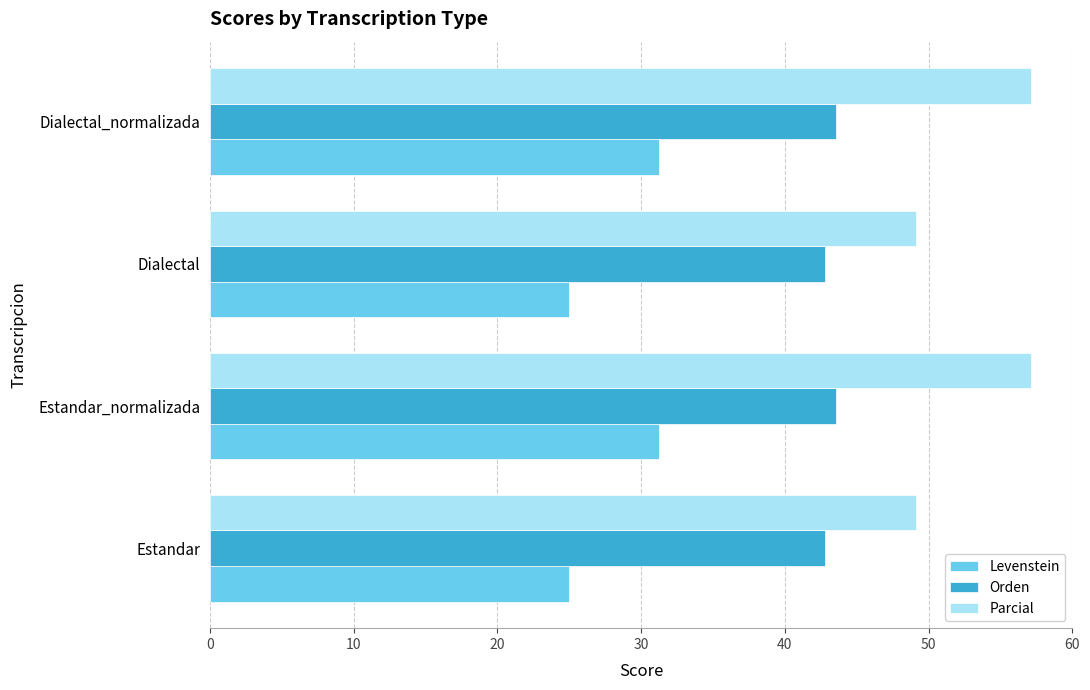

At how many categories does at least one series exceed 46?

4